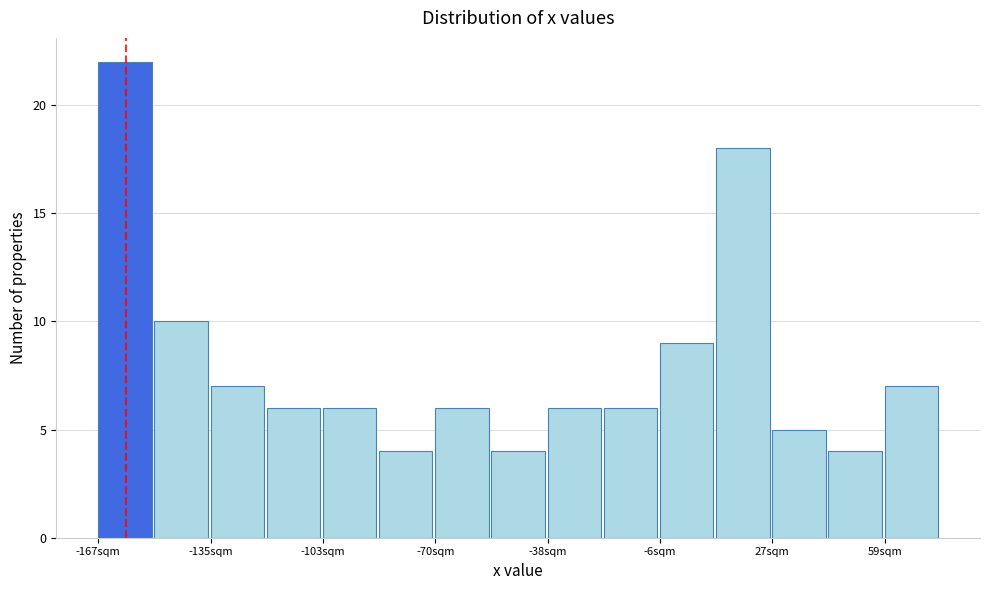

Read against the x-axis, roughly where is the centre of the tallest bar?

-160